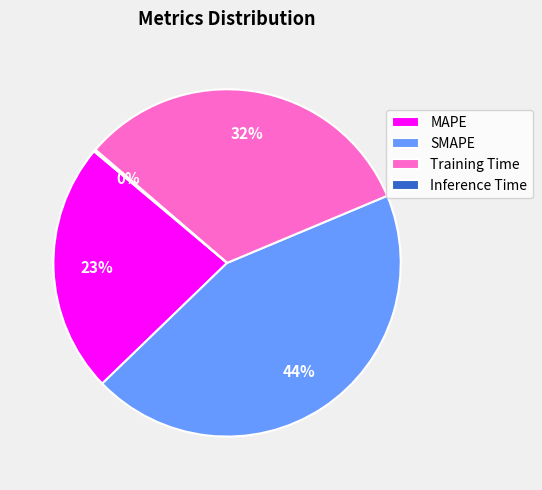

To the nearest percent, what is the average slice percentage?

25%